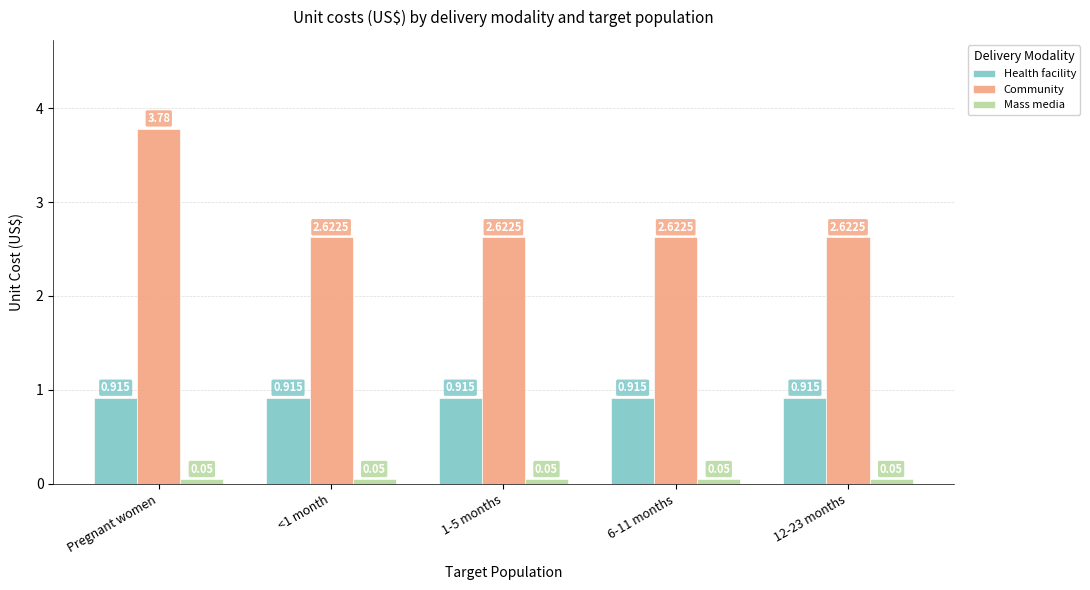

Does the chart contain any negative values?

No